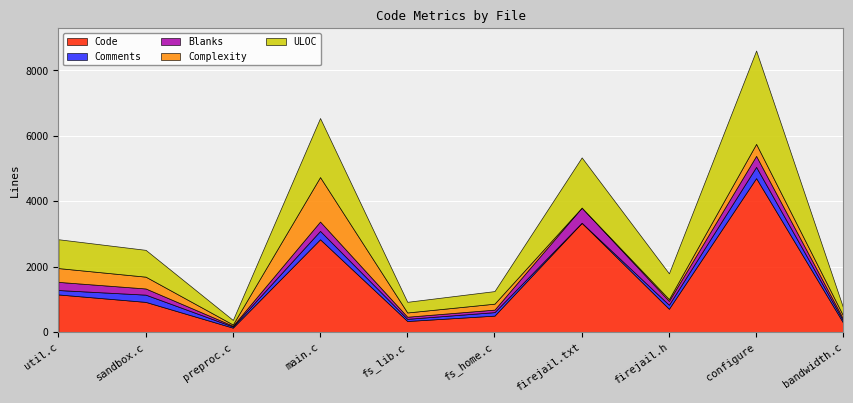

How many interior local peaks does the Complexity series have?

3